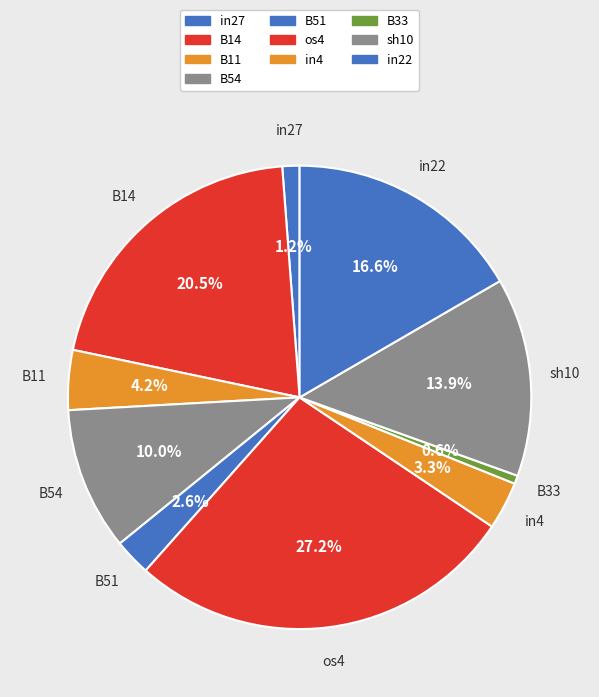

To the nearest percent, what is the average slice percentage?

10%